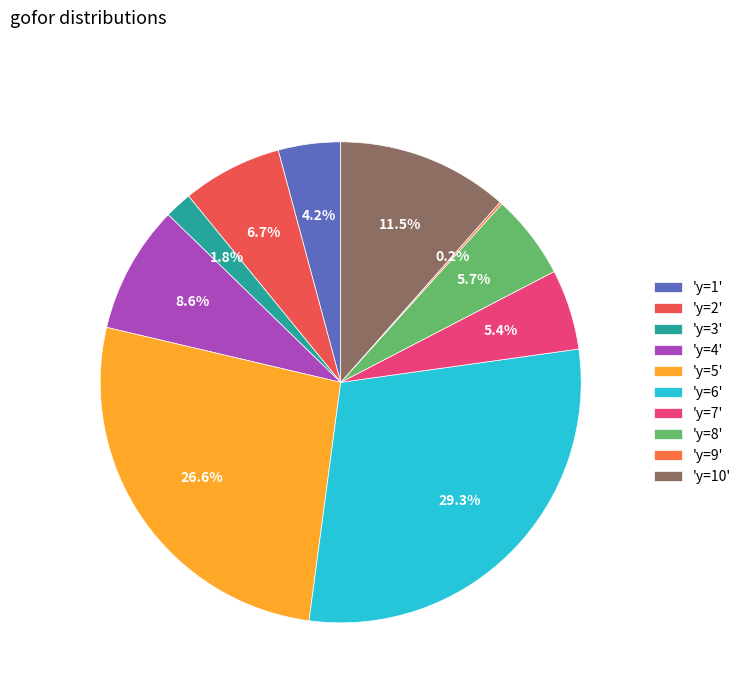

How many slices are in this pie chart?

10